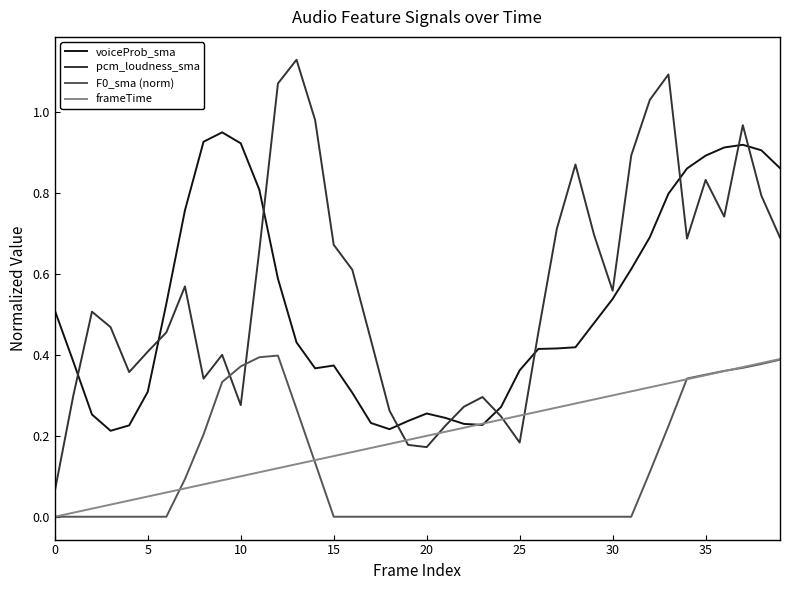

How many lines are shown in the chart?

4